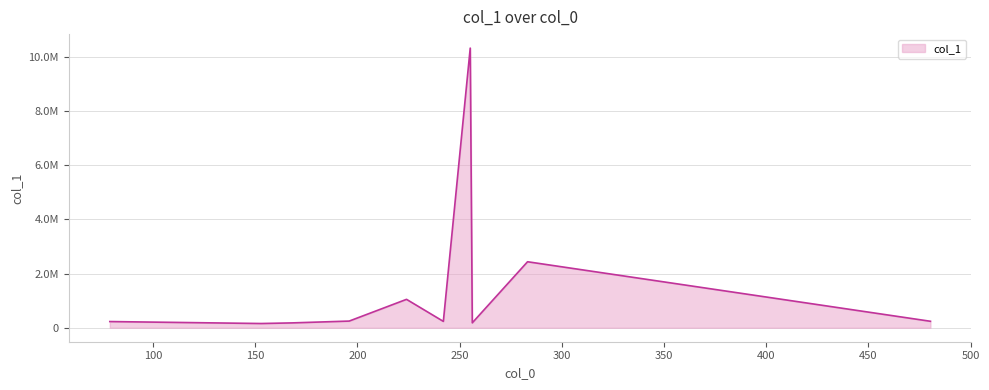

Which label corresponds to the smallest value in the chart?

152.9955596923828